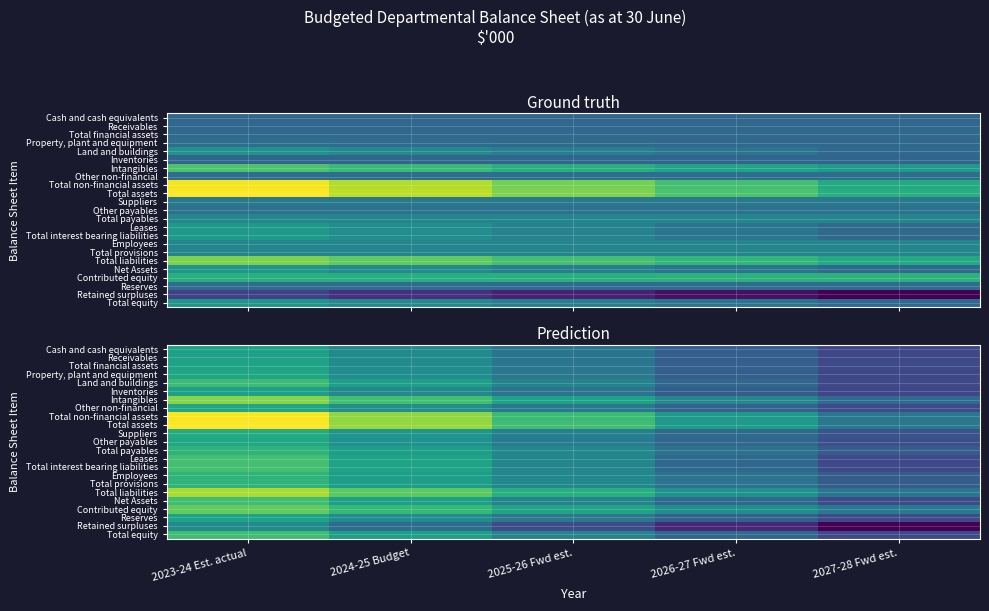

What is the greatest value displayed?

14317.5